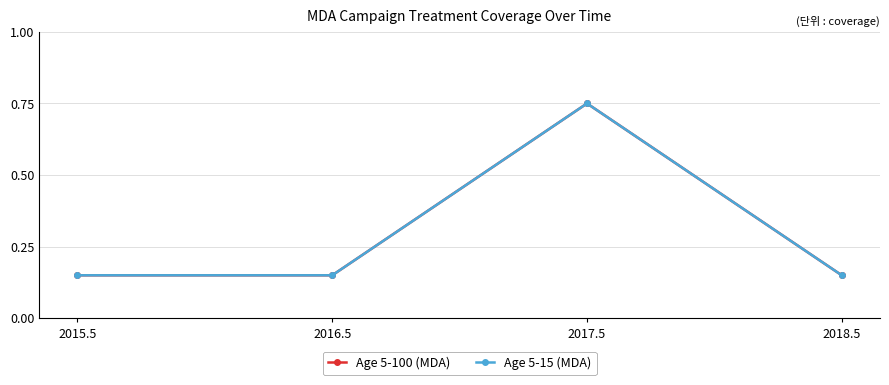

How many lines are shown in the chart?

2